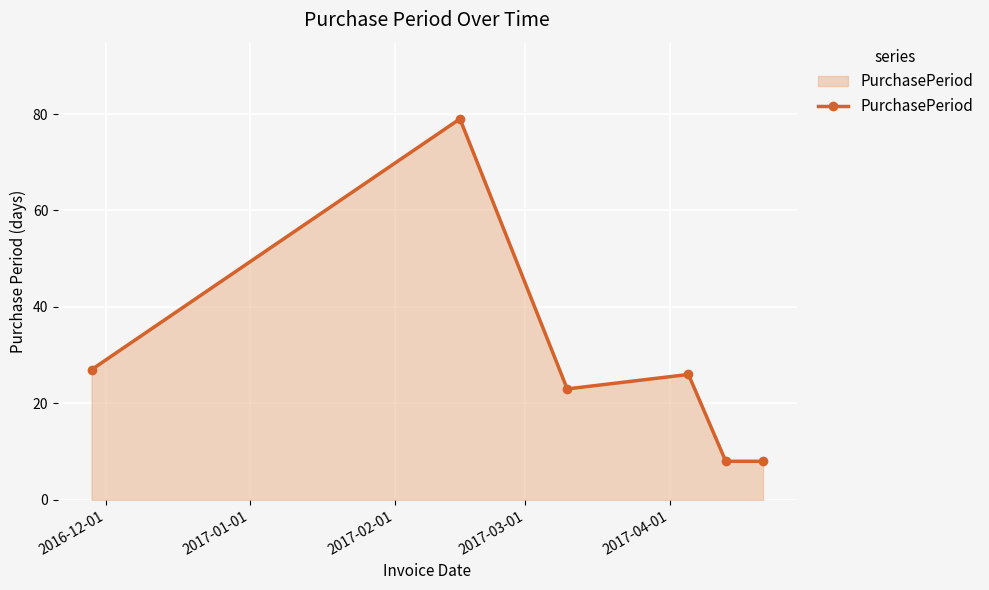

How many interior local peaks (higher than both neighbors) does the data have?

2